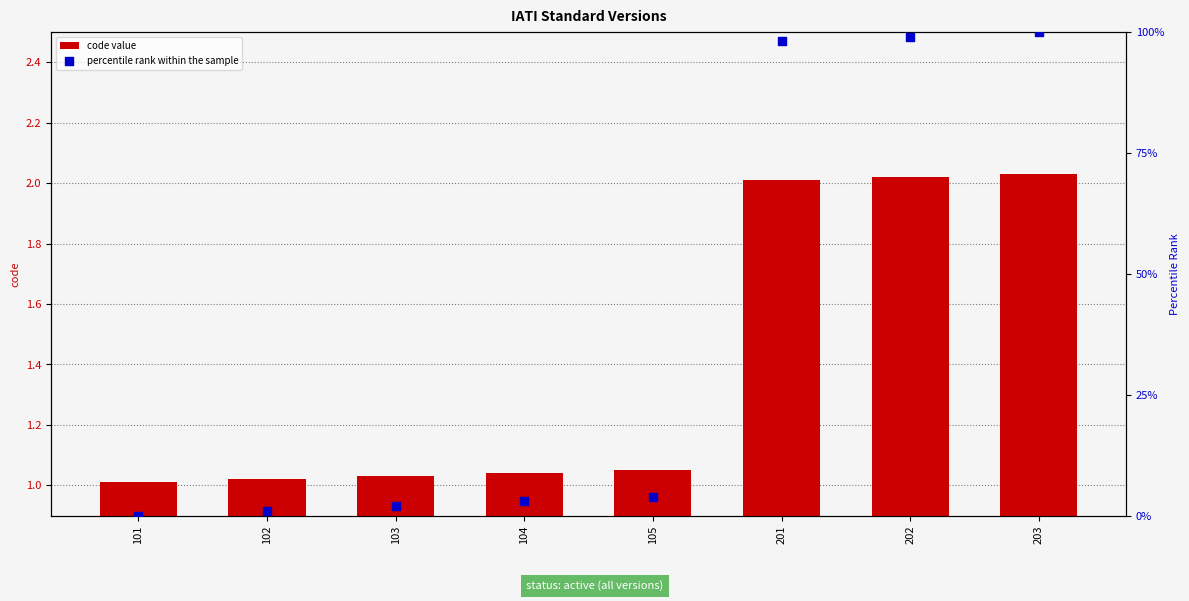

Which series has the largest total across all categories?

percentile rank within the sample